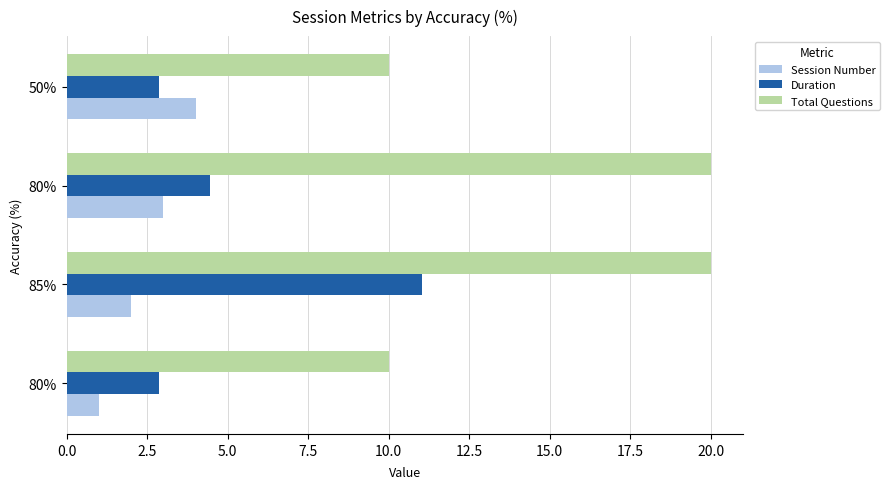

Reading right to left, transcribe all the data shown in this chart.

Session Number: 4.0	3.0	2.0	1.0
Duration: 2.9	4.5	11.1	2.9
Total Questions: 10.0	20.0	20.0	10.0